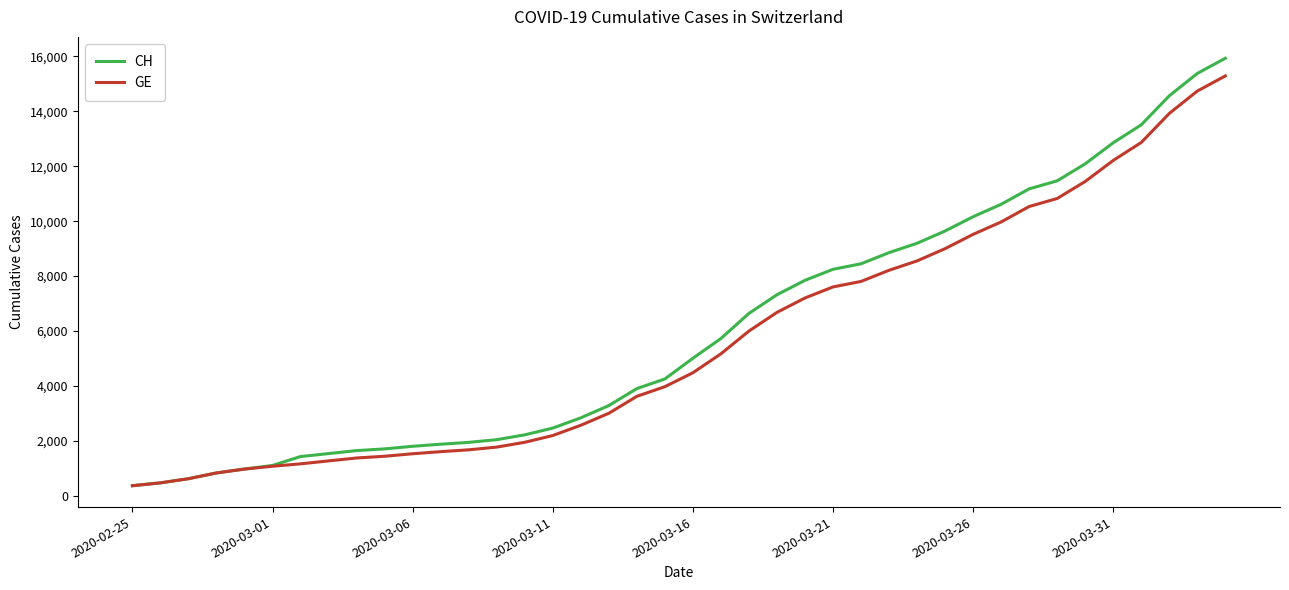

Which series has the largest range (max minus min)?

CH